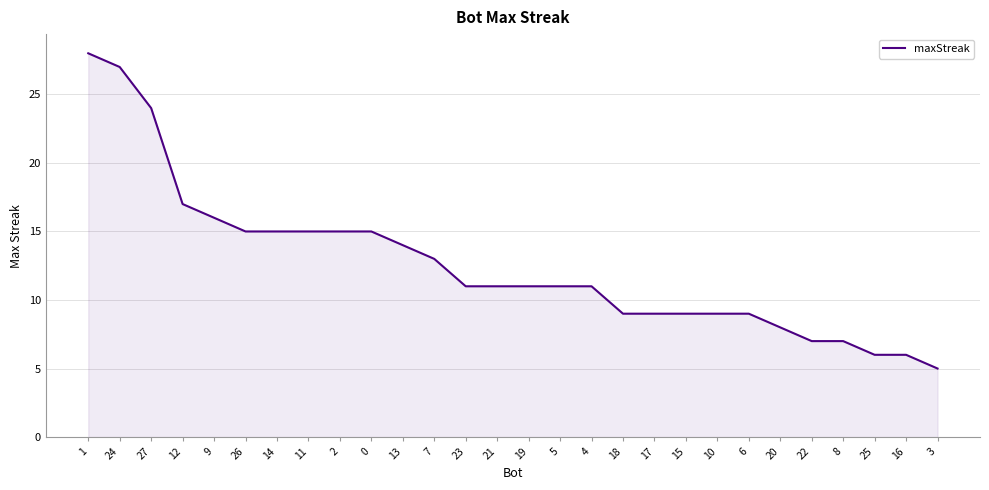

Is it true that the value at 19 is 18?

False